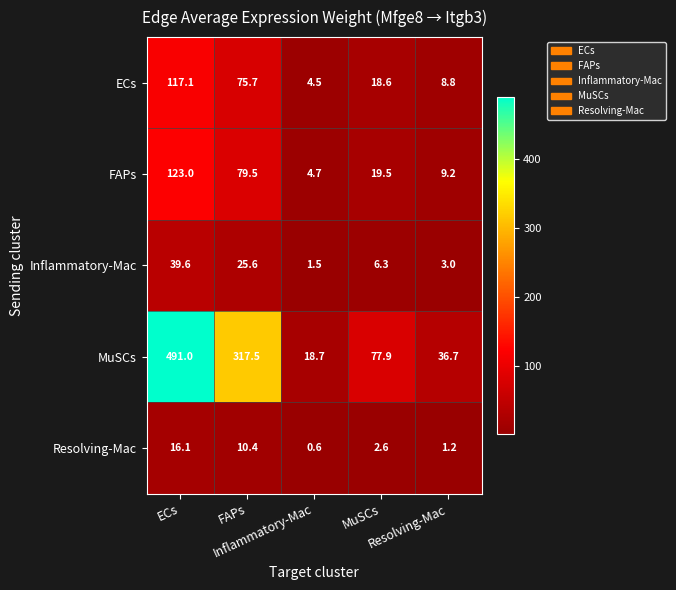

At how many categories does at least one series exceed 9?

5